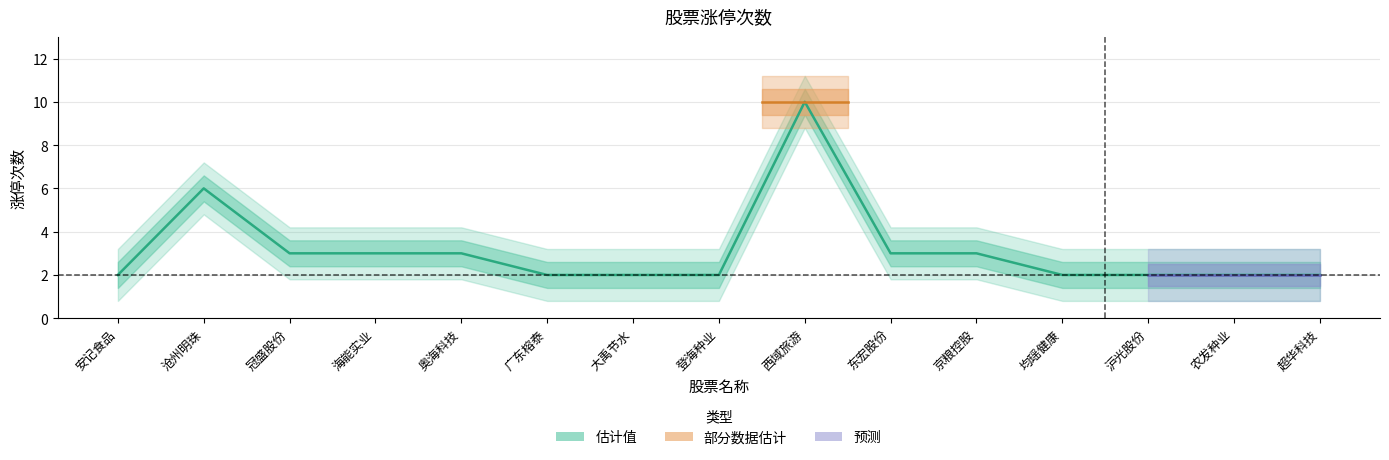

Does the chart have visible grid lines?

Yes